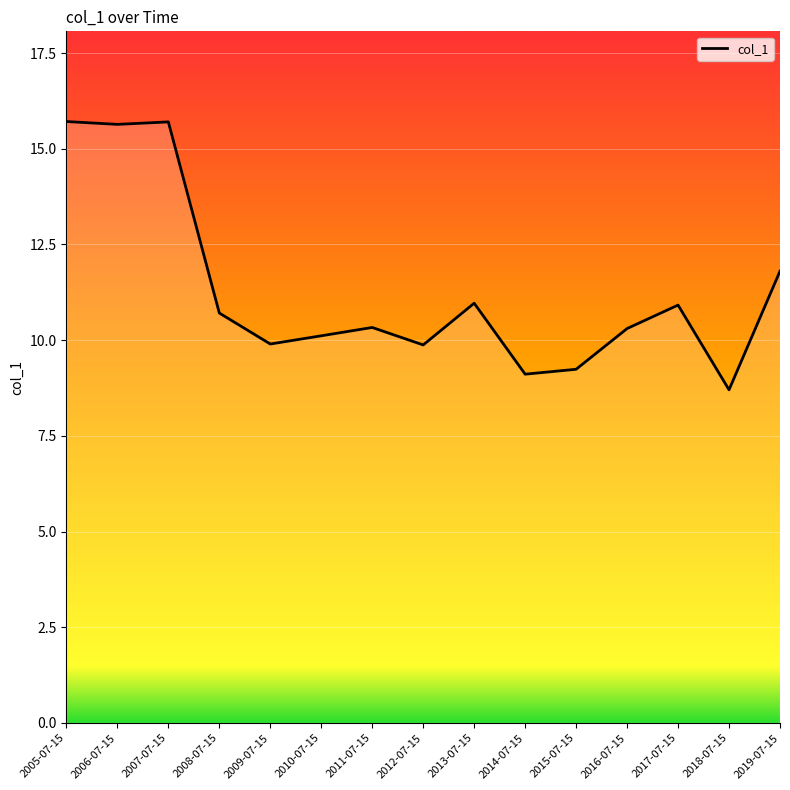

What is the ratio of the value at 2014-07-15 to the value at 2008-07-15?

0.9